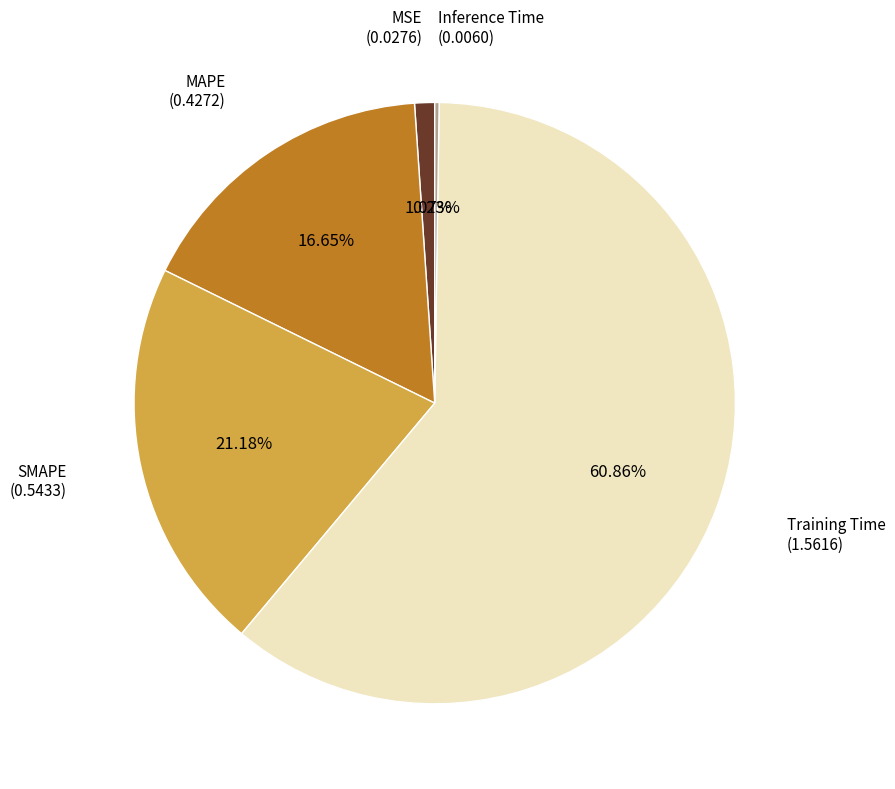

Is there a majority slice in this chart?

Yes